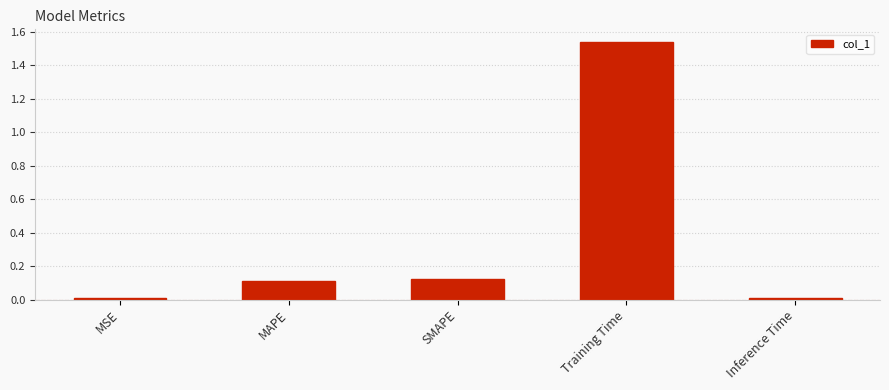

What is the difference between the values at MAPE and Training Time?

1.4